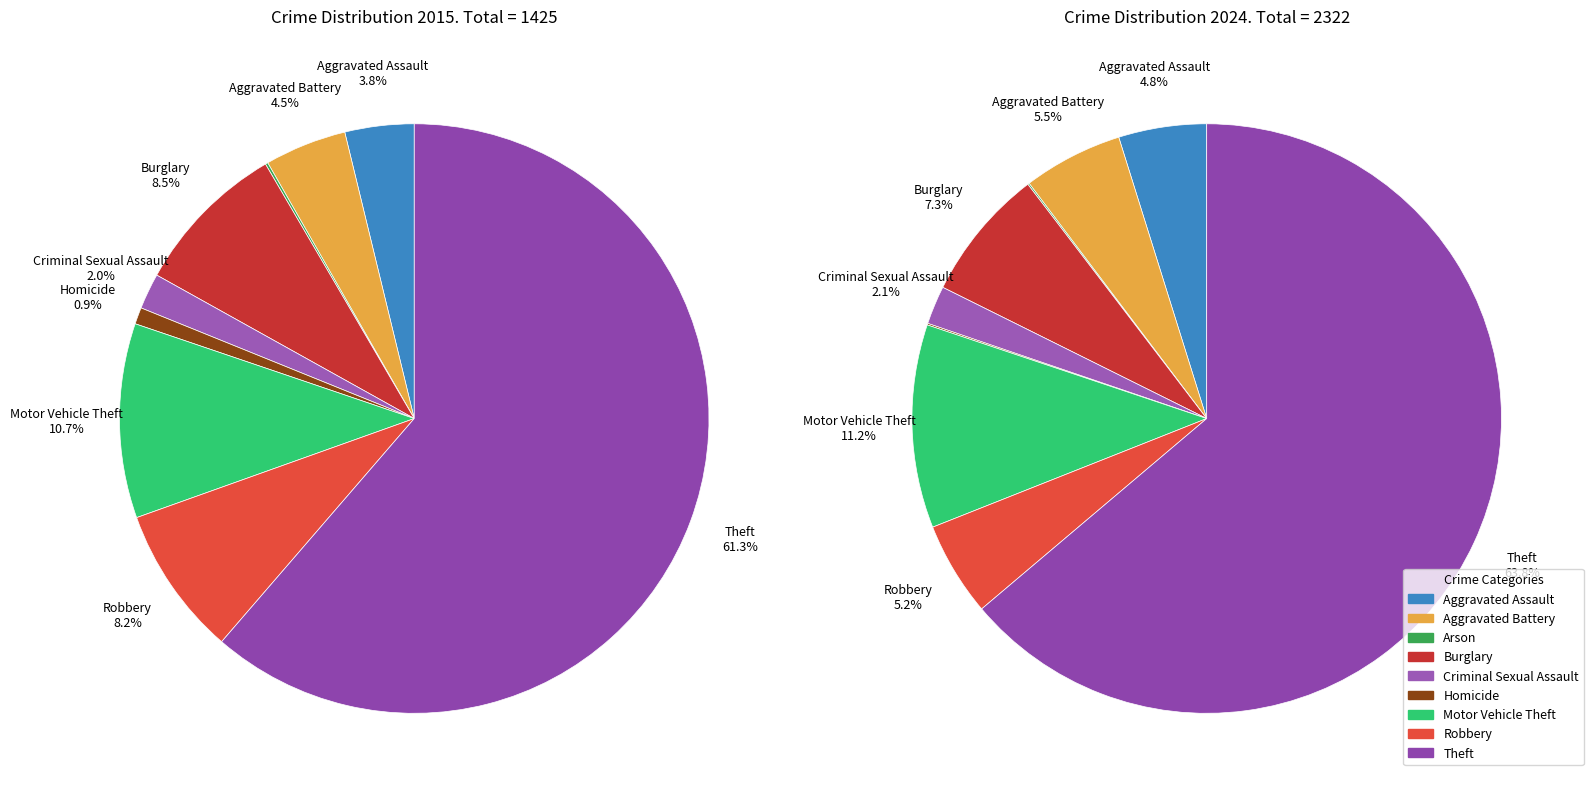

Which series has the widest spread of values?

values_2024